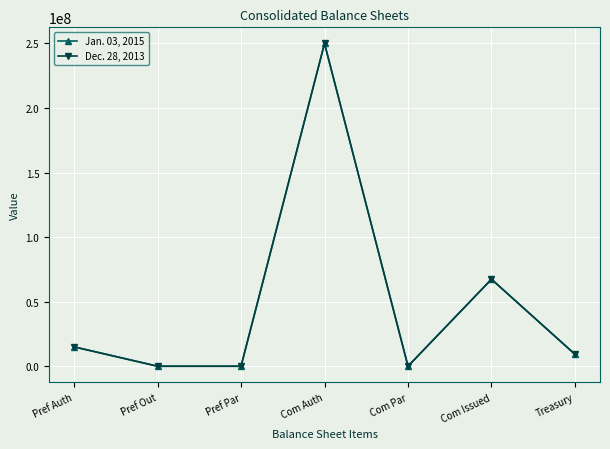

What is the greatest value displayed?

250000000